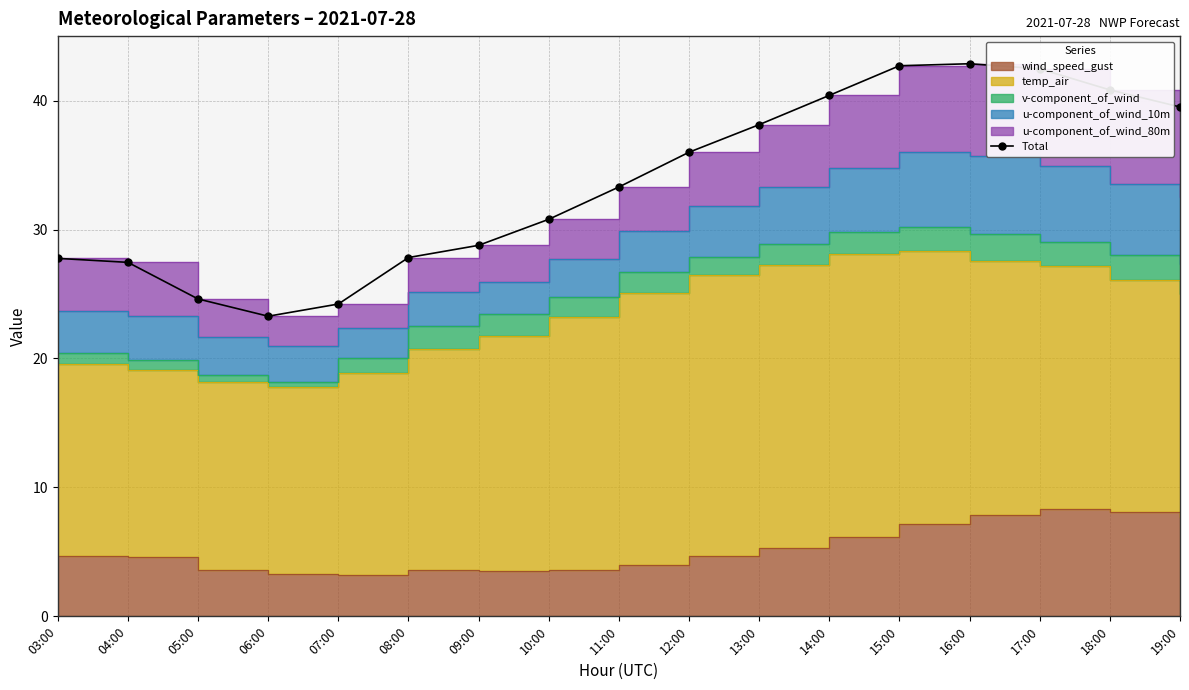

What is the ratio of the value at 03:00 to the value at 06:00?

1.2